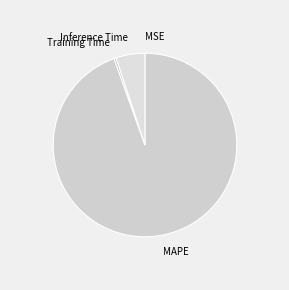

Which slice is the largest?

MAPE